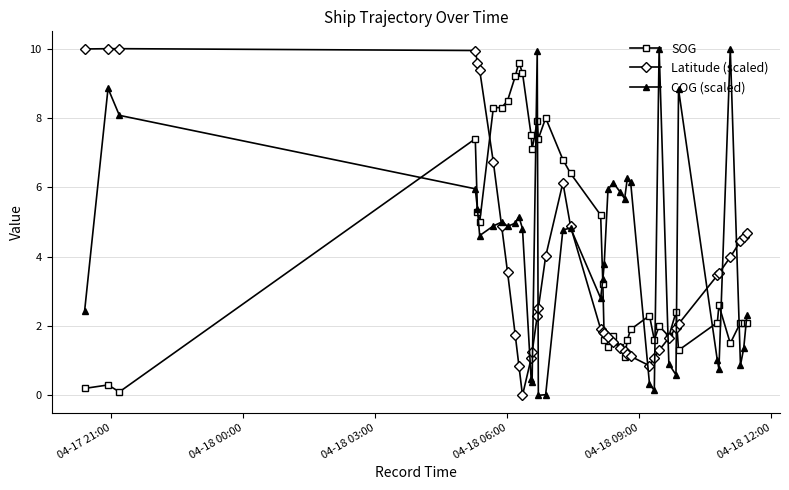

What is the value of the SOG point at the 18th from the left?

6.8